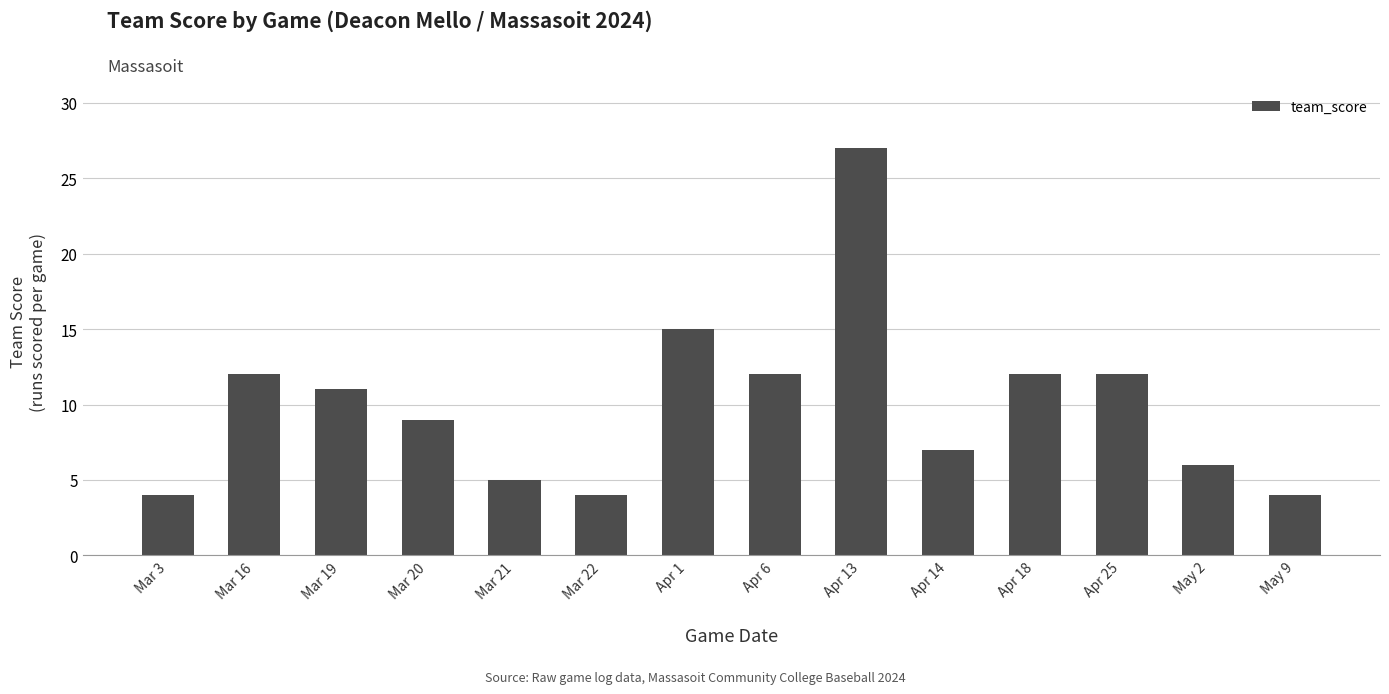

Count the number of categories in the chart.

14